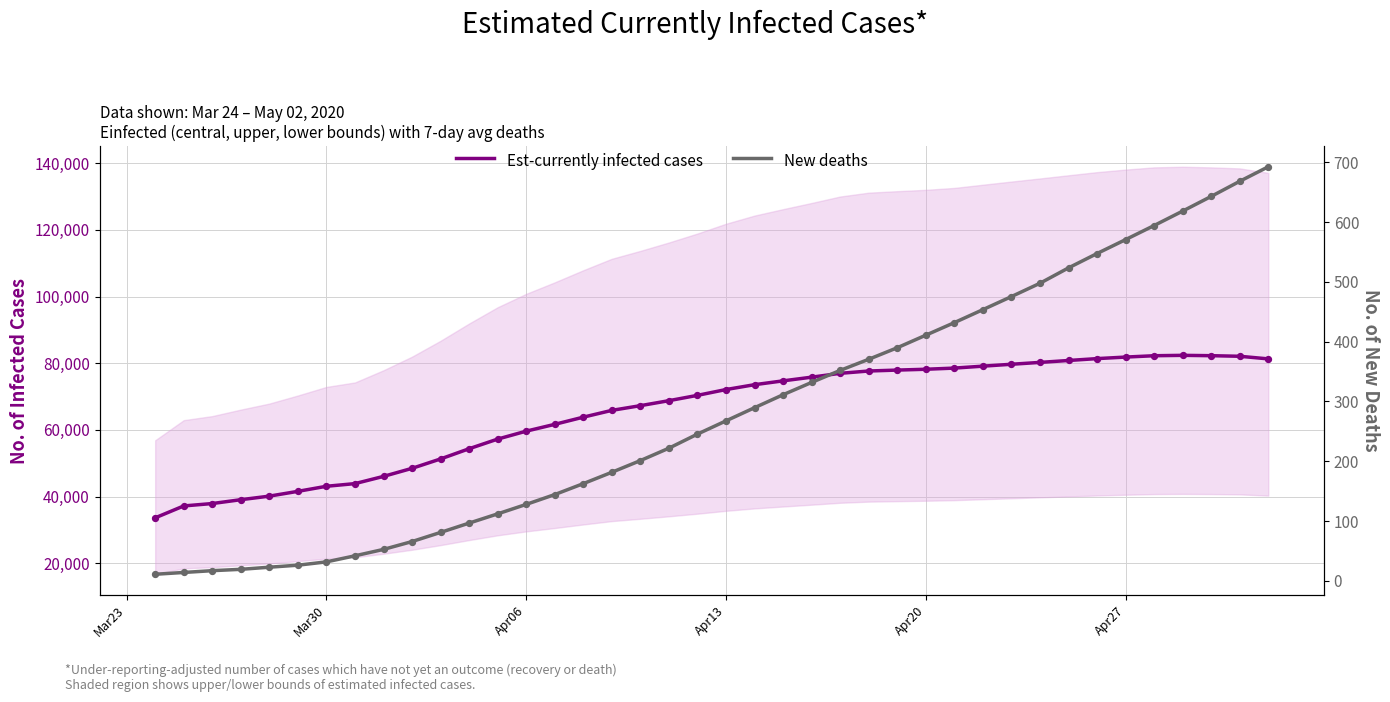

What are all the series names shown in the legend?

Est-currently infected cases, New deaths